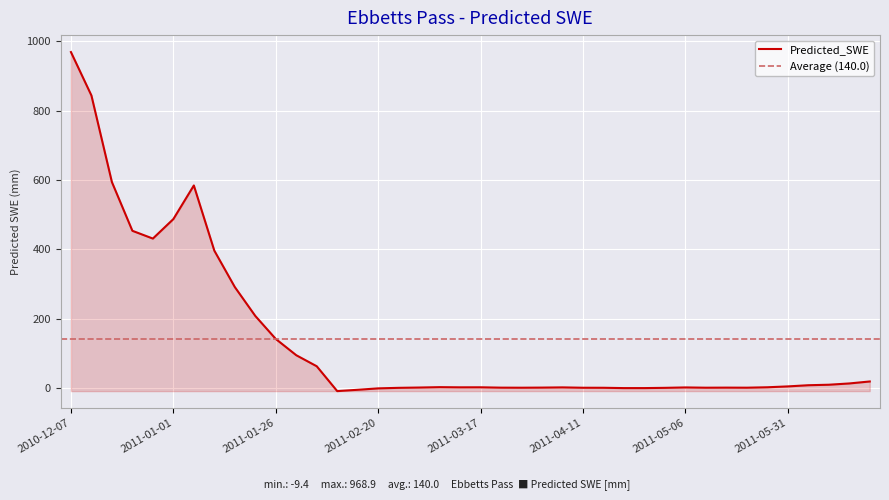

What position from the left is 2011-01-06?

7